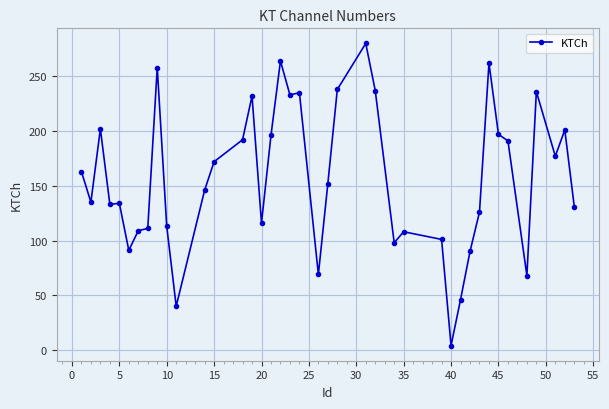

What is the minimum value shown in the chart?

4